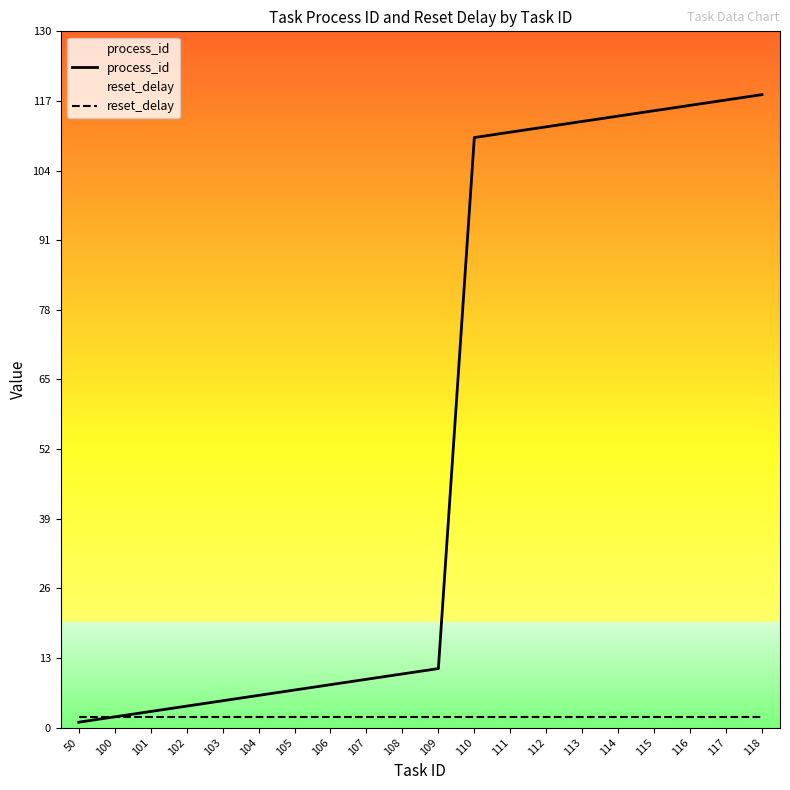

True or false: reset_delay and process_id intersect in this chart.

False